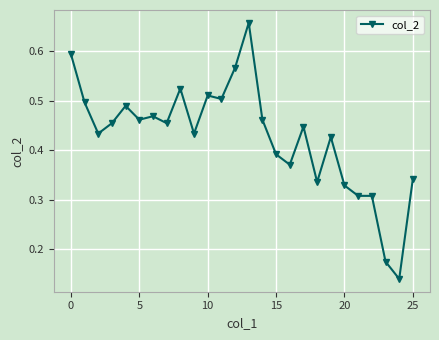

What is the difference between the maximum and minimum values?

0.5